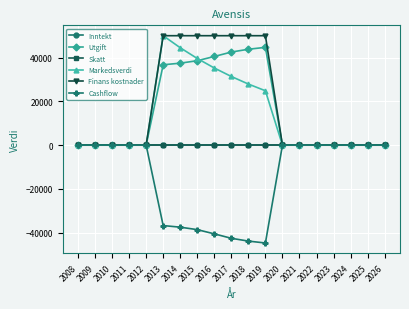

Reading left to right, list all the values displayed in this chart.

Inntekt: 2008=0.0	2009=0.0	2010=0.0	2011=0.0	2012=0.0	2013=0.0	2014=0.0	2015=0.0	2016=0.0	2017=0.0	2018=0.0	2019=0.0	2020=0.0	2021=0.0	2022=0.0	2023=0.0	2024=0.0	2025=0.0	2026=0.0
Utgift: 2008=0.0	2009=0.0	2010=0.0	2011=0.0	2012=0.0	2013=36720.0	2014=37454.4	2015=38577.6	2016=40506.9	2017=42532.3	2018=43808.0	2019=44684.2	2020=0.0	2021=0.0	2022=0.0	2023=0.0	2024=0.0	2025=0.0	2026=0.0
Skatt: 2008=0.0	2009=0.0	2010=0.0	2011=0.0	2012=0.0	2013=0.0	2014=0.0	2015=0.0	2016=0.0	2017=0.0	2018=0.0	2019=0.0	2020=0.0	2021=0.0	2022=0.0	2023=0.0	2024=0.0	2025=0.0	2026=0.0
Markedsverdi: 2008=0.0	2009=0.0	2010=0.0	2011=0.0	2012=0.0	2013=50000.0	2014=44500.0	2015=39605.0	2016=35248.0	2017=31371.0	2018=27920.0	2019=24849.0	2020=0.0	2021=0.0	2022=0.0	2023=0.0	2024=0.0	2025=0.0	2026=0.0
Finans kostnader: 2008=0.0	2009=0.0	2010=0.0	2011=0.0	2012=0.0	2013=50000.0	2014=50000.0	2015=50000.0	2016=50000.0	2017=50000.0	2018=50000.0	2019=50000.0	2020=0.0	2021=0.0	2022=0.0	2023=0.0	2024=0.0	2025=0.0	2026=0.0
Cashflow: 2008=0.0	2009=0.0	2010=0.0	2011=0.0	2012=0.0	2013=-36720.0	2014=-37454.4	2015=-38577.6	2016=-40506.9	2017=-42532.3	2018=-43808.0	2019=-44684.2	2020=0.0	2021=0.0	2022=0.0	2023=0.0	2024=0.0	2025=0.0	2026=0.0